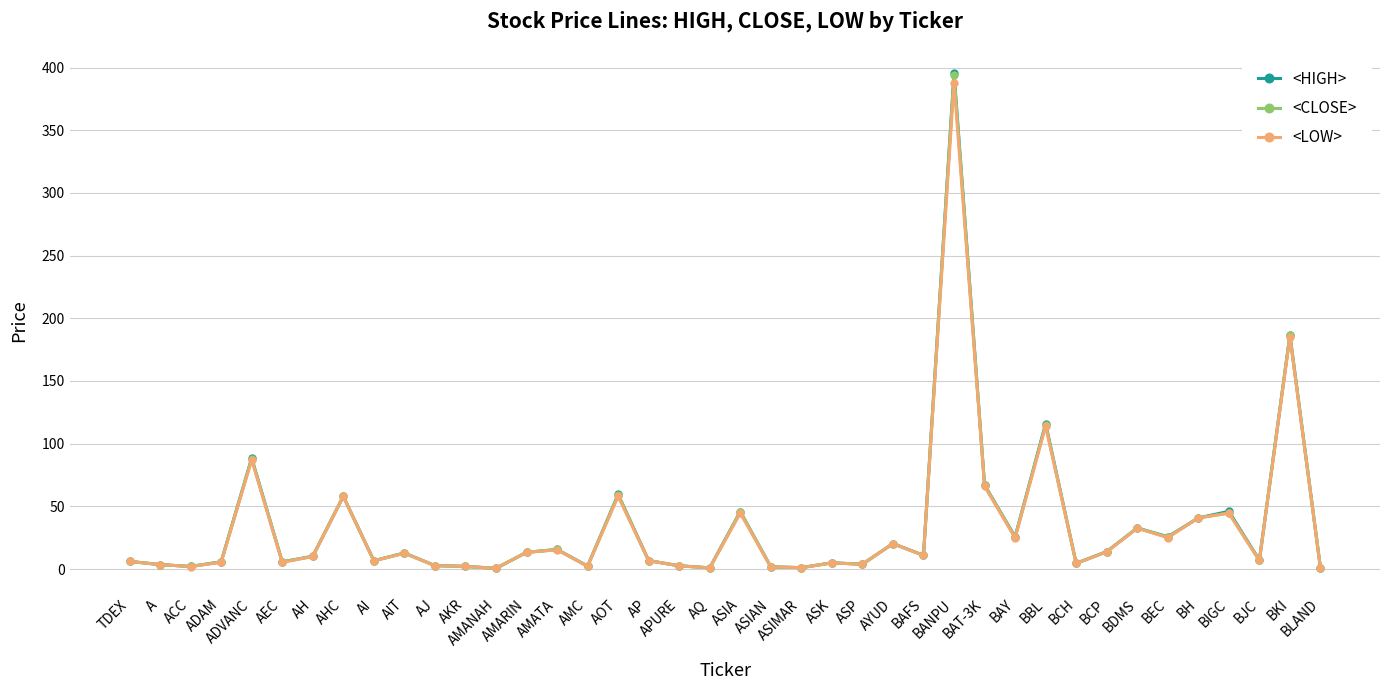

True or false: <CLOSE> has more than 0 points higher than both neighbors.

True